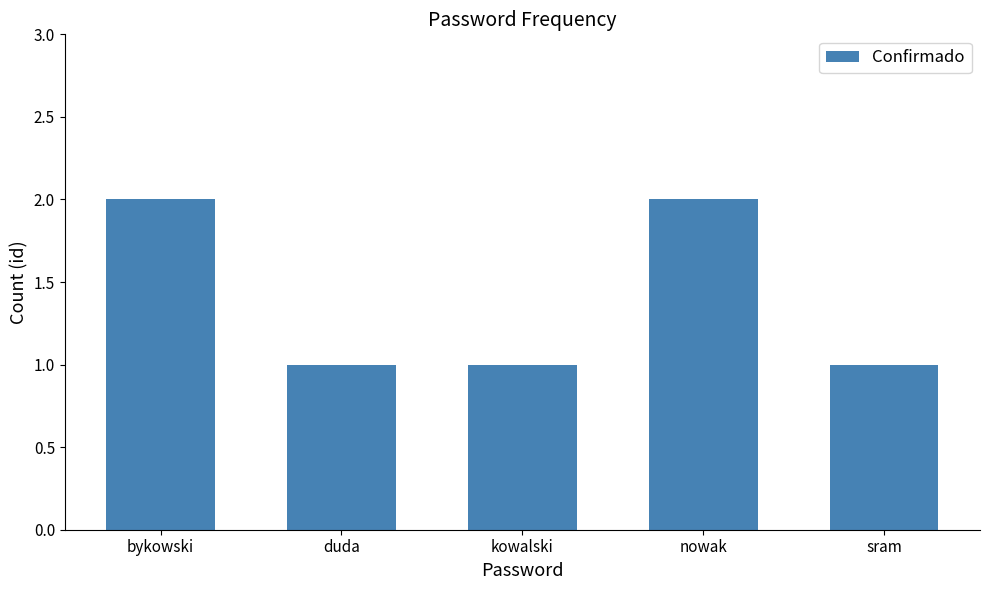

True or false: the data shows 2 at nowak.

True